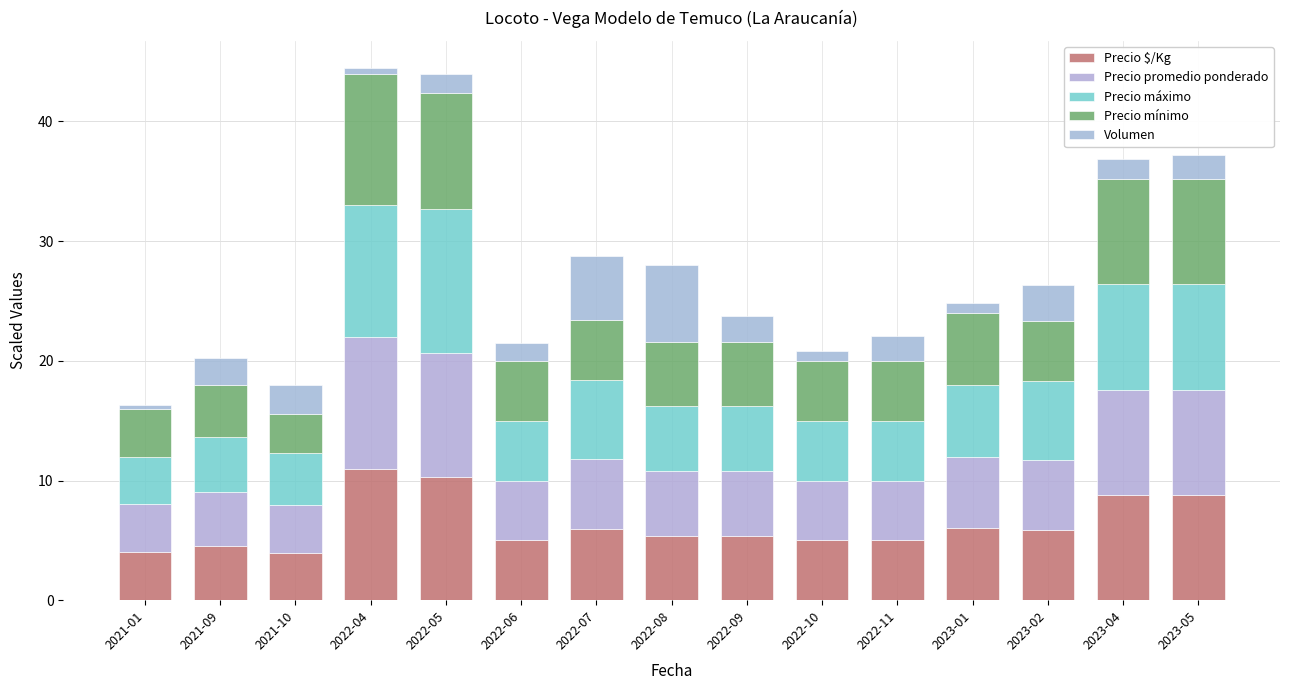

How many series are shown in this chart?

5